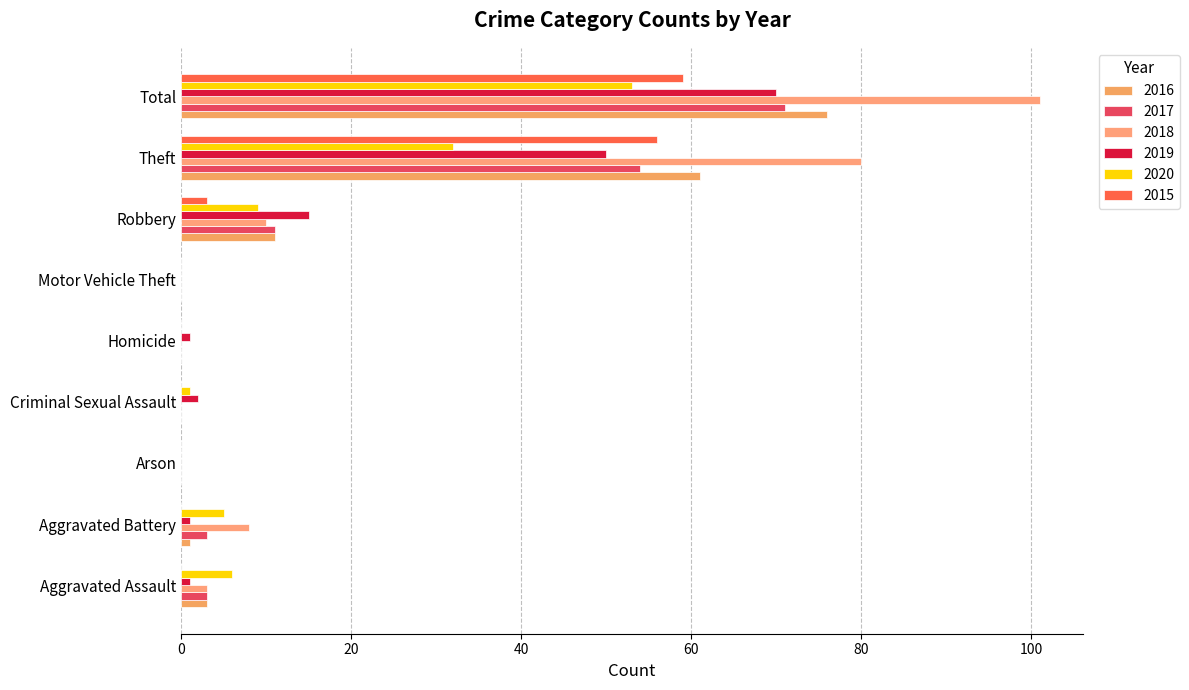

Count the number of data series in this chart.

6